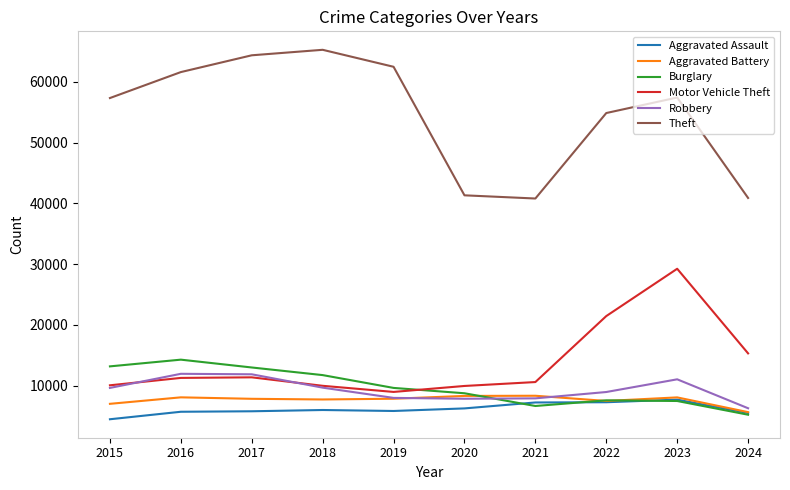

Where is the first local minimum for Motor Vehicle Theft?

2019